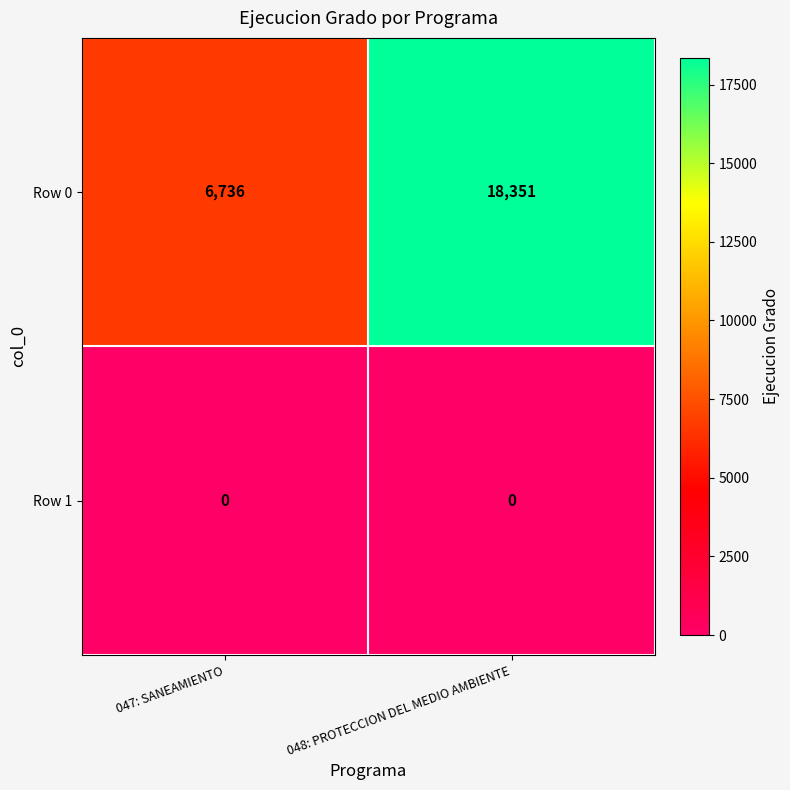

Which series has the widest spread of values?

Row 0